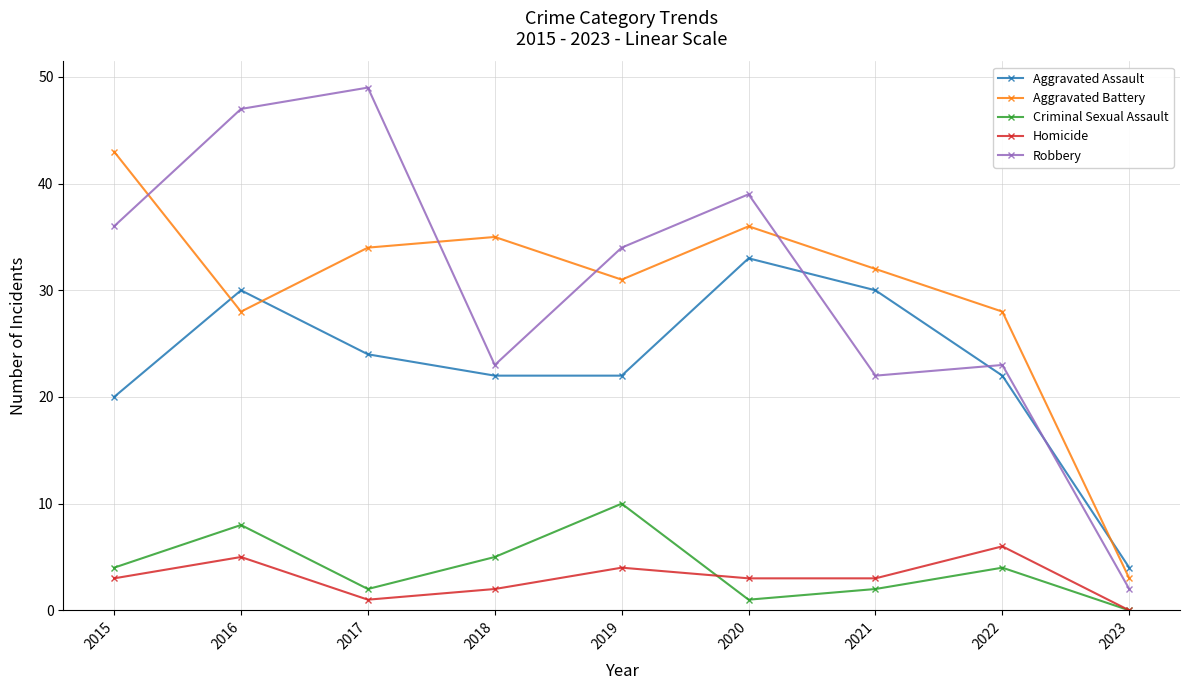

List the series in order of their peak value, highest first.

Robbery, Aggravated Battery, Aggravated Assault, Criminal Sexual Assault, Homicide